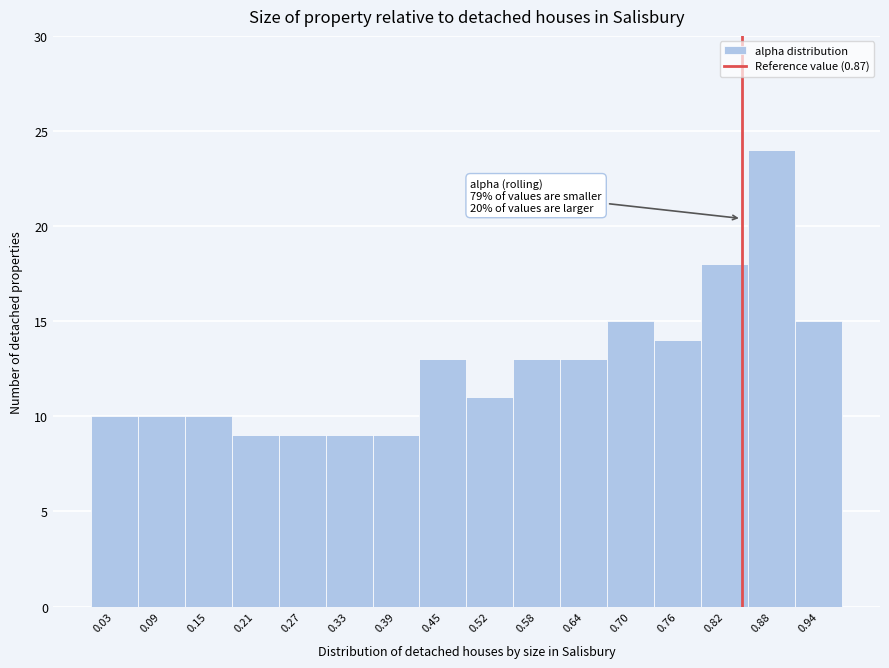

Reading right to left, transcribe all the data shown in this chart.

0.94=15	0.88=24	0.82=18	0.76=14	0.70=15	0.64=13	0.58=13	0.52=11	0.45=13	0.39=9	0.33=9	0.27=9	0.21=9	0.15=10	0.09=10	0.03=10